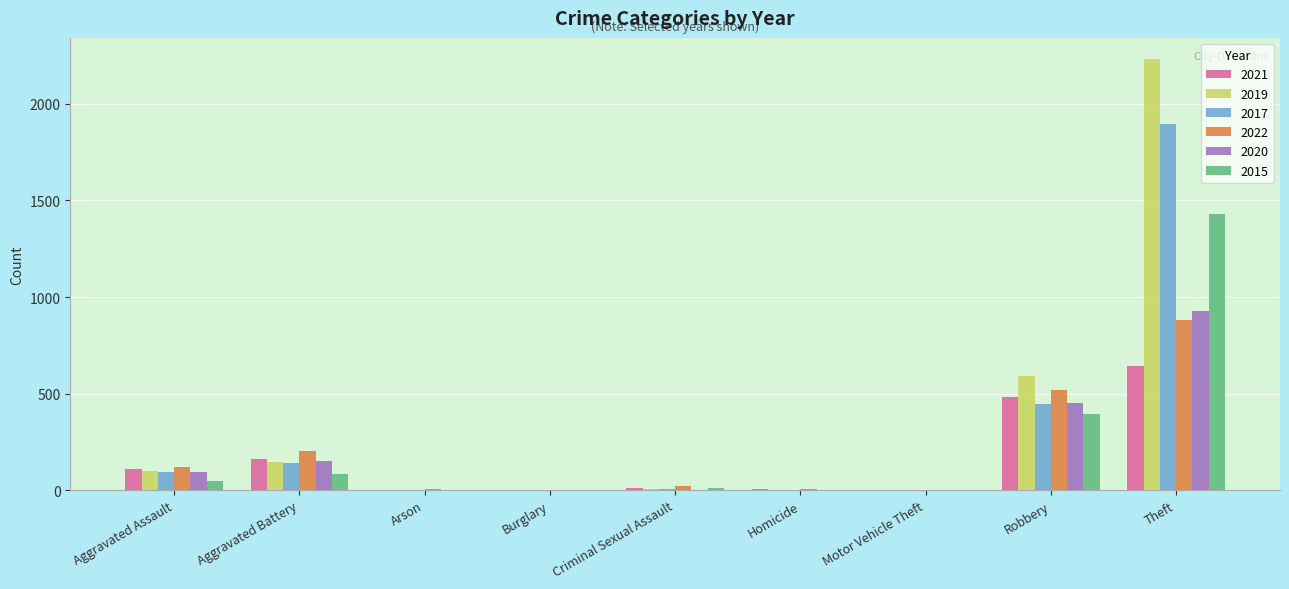

Which series has the widest spread of values?

2019